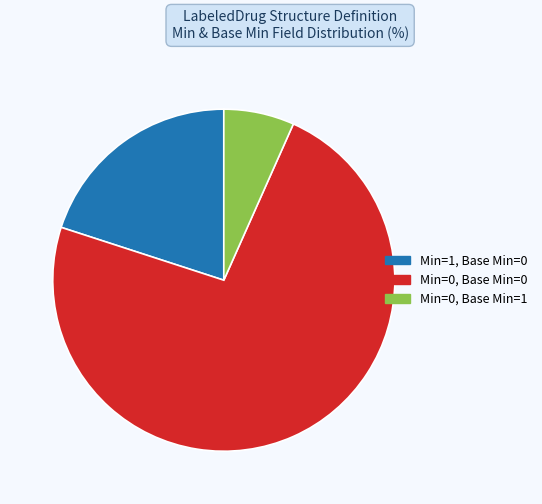

What is the majority slice?

Min=0, Base Min=0